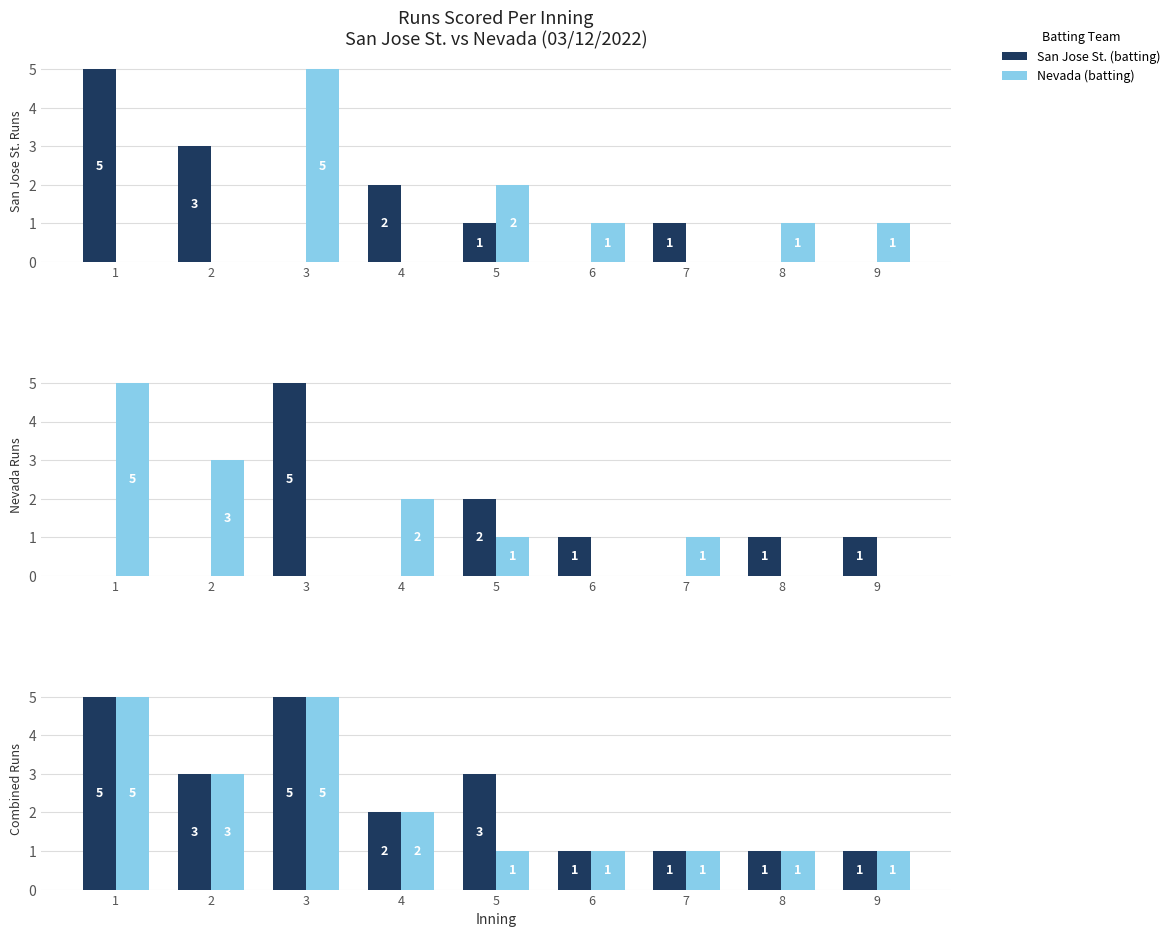

Which series has the largest range (max minus min)?

San Jose St. (batting)